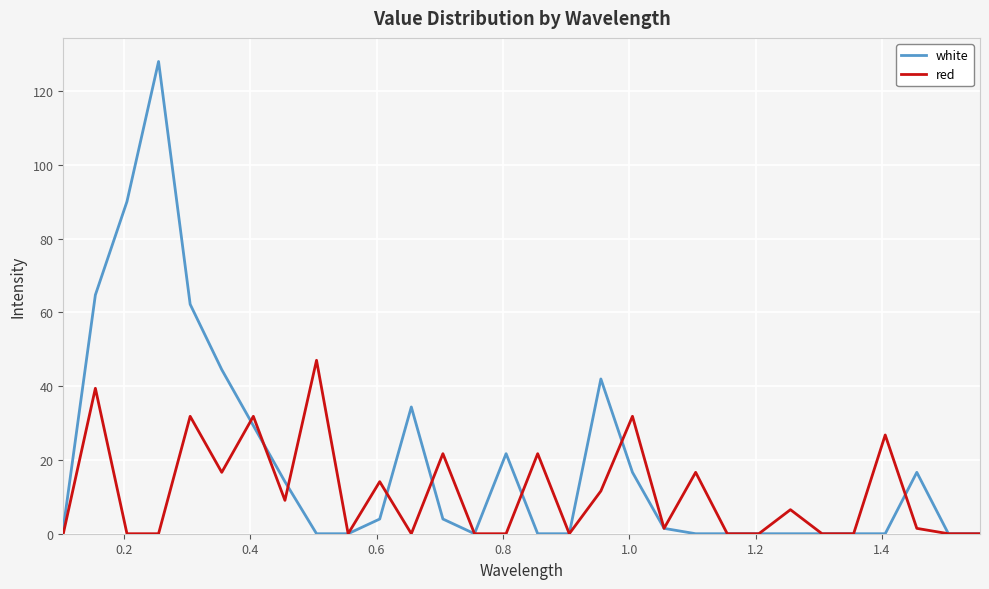

What is the maximum value for white?

128.0